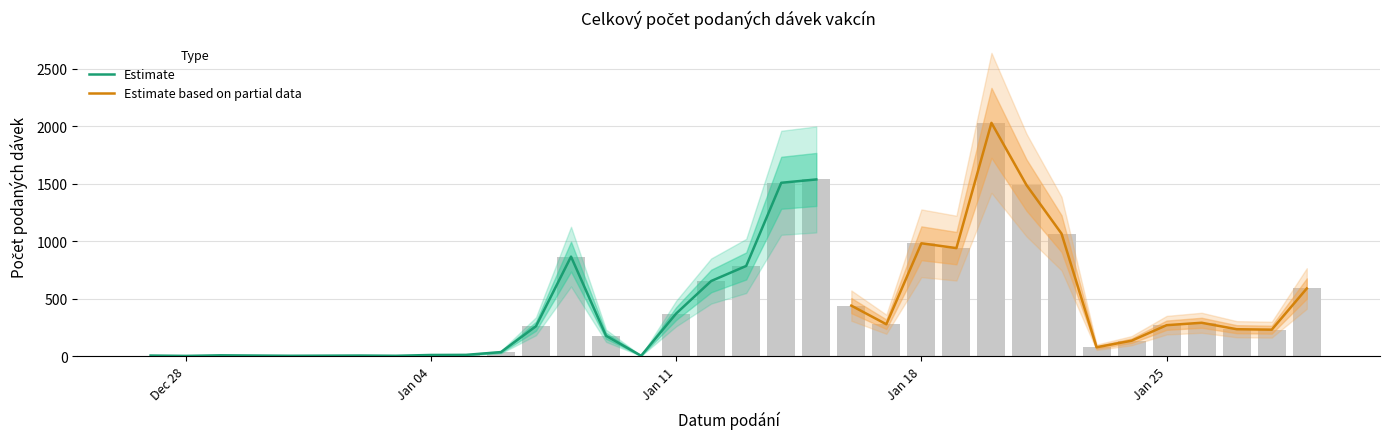

What is the label of the 28th bar from the left?

23.01.2021